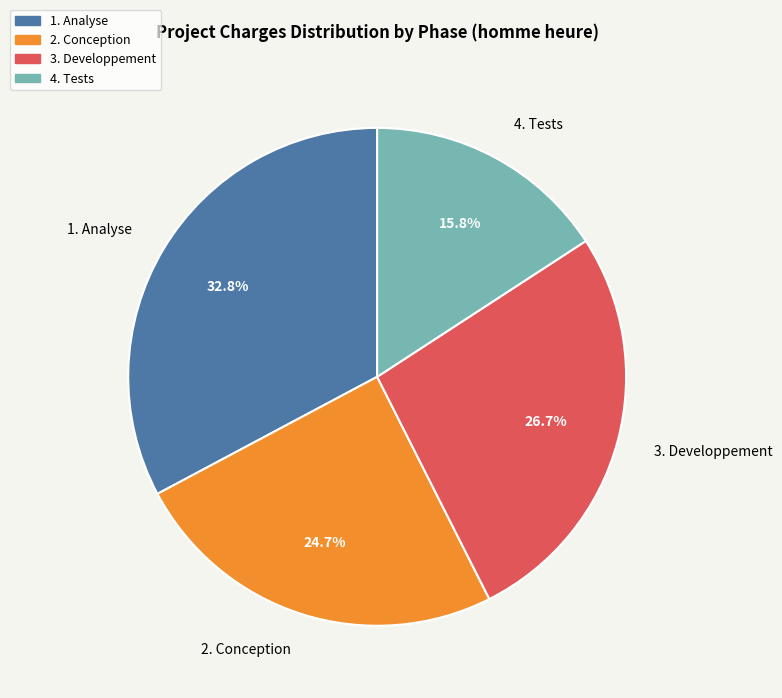

Is there a majority slice in this chart?

No